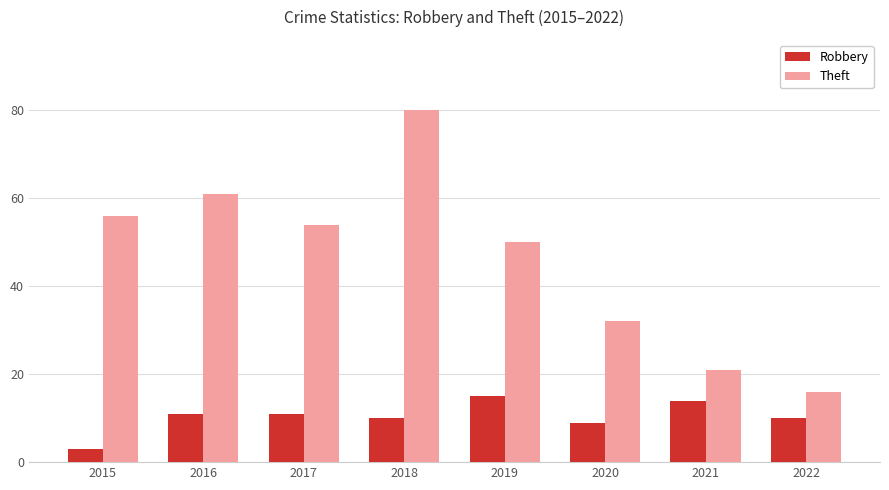

At which label is Theft closest to 48?

2019